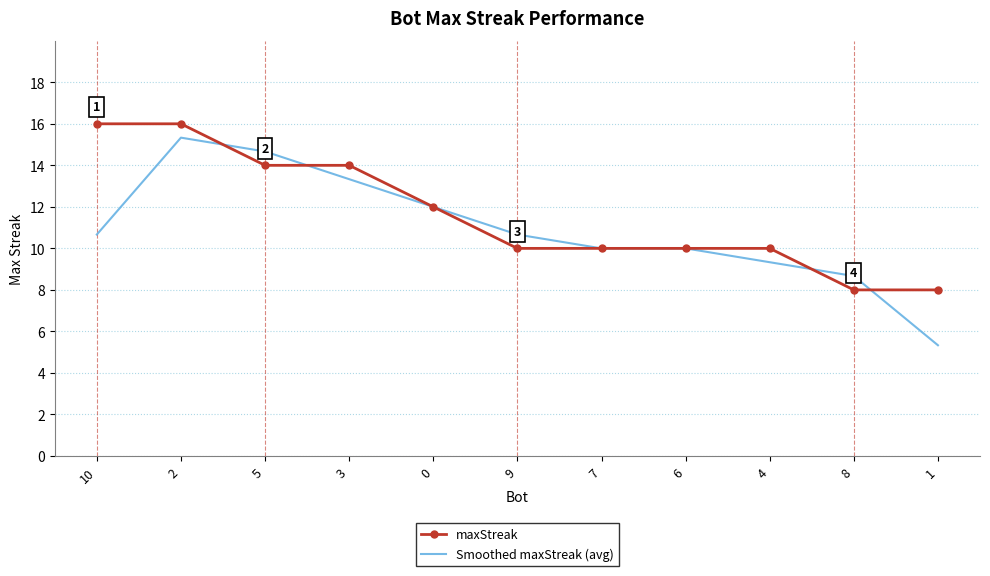

Where does the maxStreak series first go above 10?

10